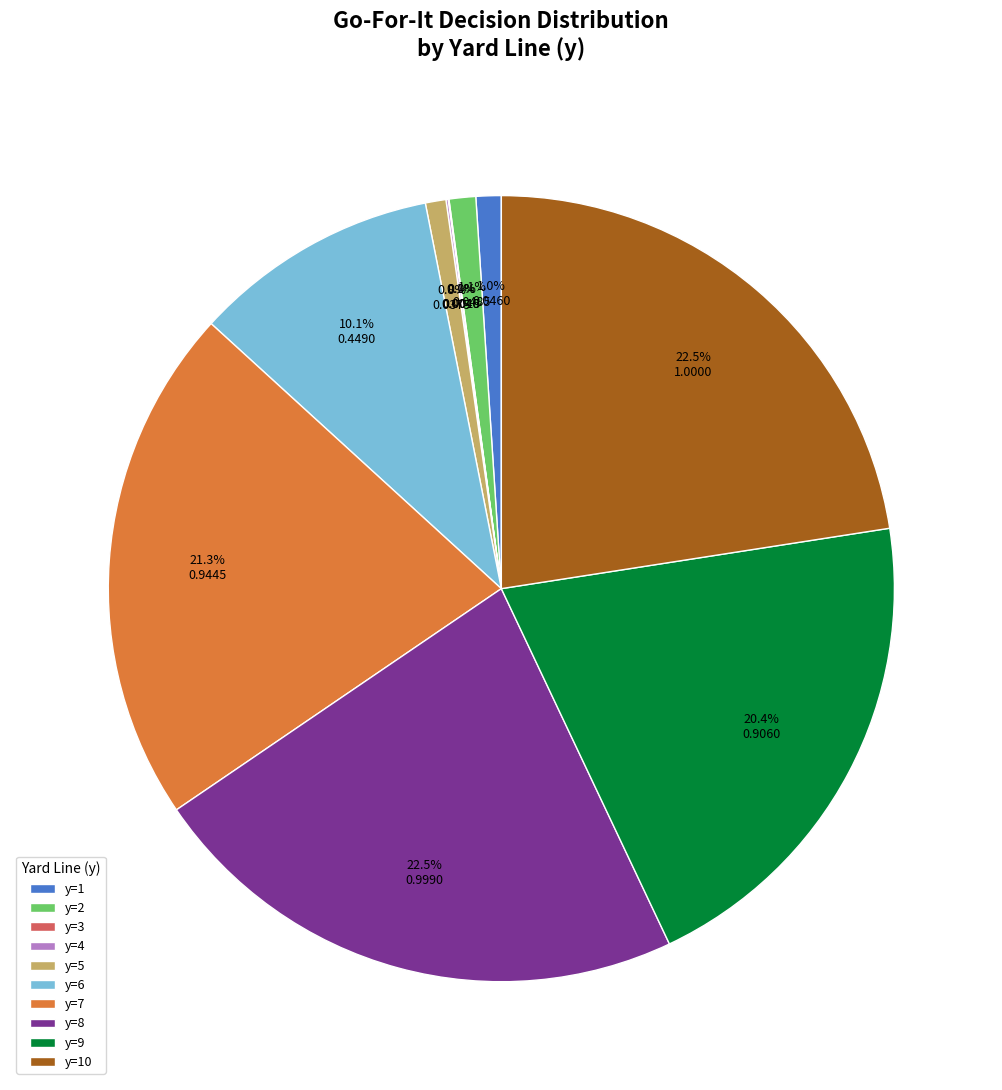

Is the sum of y=5 and y=1 greater than half?

No